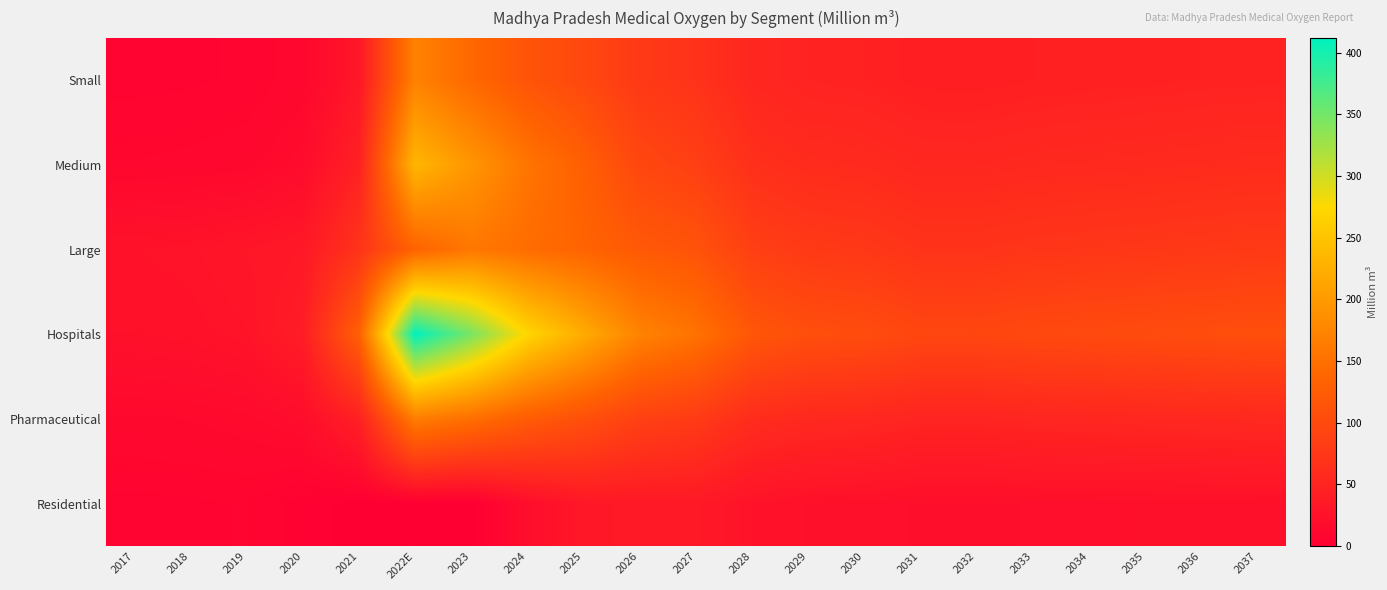

Reading left to right, transcribe all the data shown in this chart.

Small: 2017=6.5	2018=6.9	2019=7.6	2020=11.2	2021=31.4	2022E=171.0	2023=139.8	2024=113.9	2025=97.5	2026=77.1	2027=68.9	2028=52.2	2029=47.4	2030=45.8	2031=42.2	2032=42.0	2033=43.4	2034=44.3	2035=45.0	2036=45.9	2037=46.7
Medium: 2017=9.8	2018=10.4	2019=11.6	2020=16.7	2021=44.8	2022E=234.0	2023=195.2	2024=155.5	2025=128.7	2026=95.7	2027=85.3	2028=65.0	2029=59.1	2030=57.4	2031=52.9	2032=52.8	2033=54.8	2034=55.9	2035=57.0	2036=58.2	2037=59.4
Large: 2017=25.7	2018=27.0	2019=29.8	2020=33.0	2021=69.8	2022E=133.5	2023=158.4	2024=145.5	2025=134.6	2026=120.3	2027=112.1	2028=85.6	2029=77.8	2030=75.6	2031=69.5	2032=69.4	2033=72.0	2034=73.4	2035=74.7	2036=76.3	2037=77.7
Hospitals: 2017=23.2	2018=24.5	2019=27.2	2020=39.4	2021=129.4	2022E=412.0	2023=347.5	2024=271.5	2025=221.2	2026=172.0	2027=153.0	2028=116.7	2029=106.1	2030=103.0	2031=94.9	2032=94.7	2033=98.1	2034=100.1	2035=101.9	2036=104.1	2037=106.1
Pharmaceutical: 2017=12.4	2018=13.0	2019=14.5	2020=18.2	2021=44.0	2022E=165.7	2023=148.2	2024=123.9	2025=107.4	2026=87.4	2027=79.5	2028=60.5	2029=55.0	2030=53.4	2031=49.2	2032=49.1	2033=51.0	2034=52.0	2035=52.9	2036=54.0	2037=55.1
Residential: 2017=6.4	2018=6.7	2019=7.4	2020=3.3	2021=0.0	2022E=0.0	2023=0.0	2024=19.4	2025=32.1	2026=33.8	2027=33.9	2028=25.6	2029=23.1	2030=22.4	2031=20.5	2032=20.4	2033=21.1	2034=21.5	2035=21.8	2036=22.3	2037=22.6